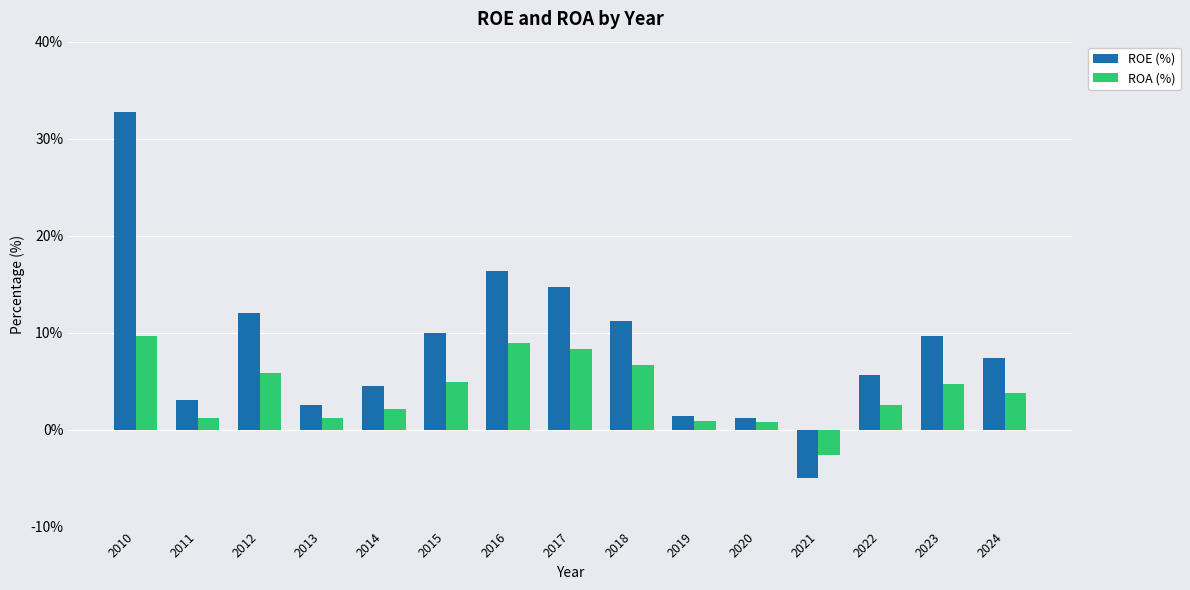

What are all the series names shown in the legend?

ROE (%), ROA (%)